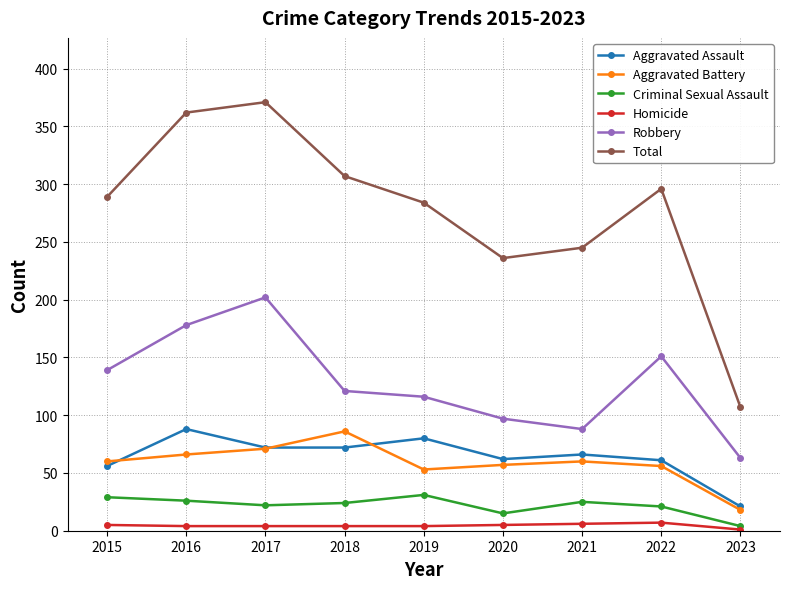

Is the value of Robbery at 2019 greater than the value of Aggravated Battery at 2018?

Yes